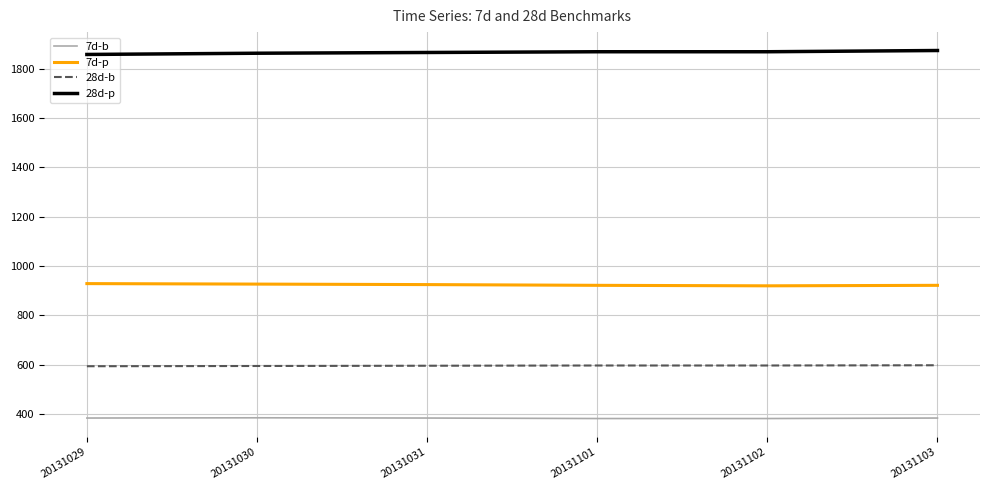

Is it true that 28d-b equals 320 at 20131029?

False